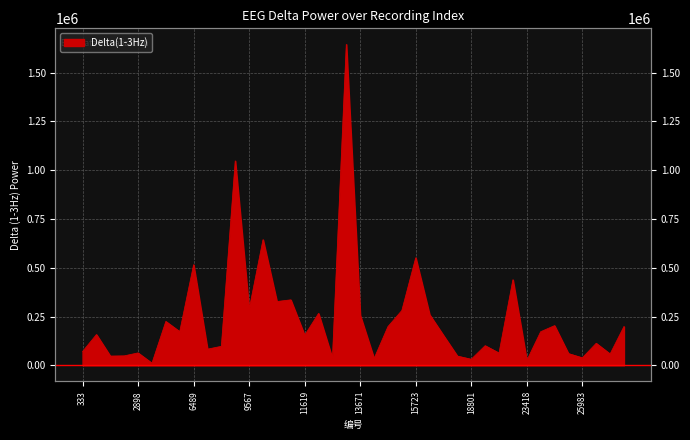

How many lines are shown in the chart?

1